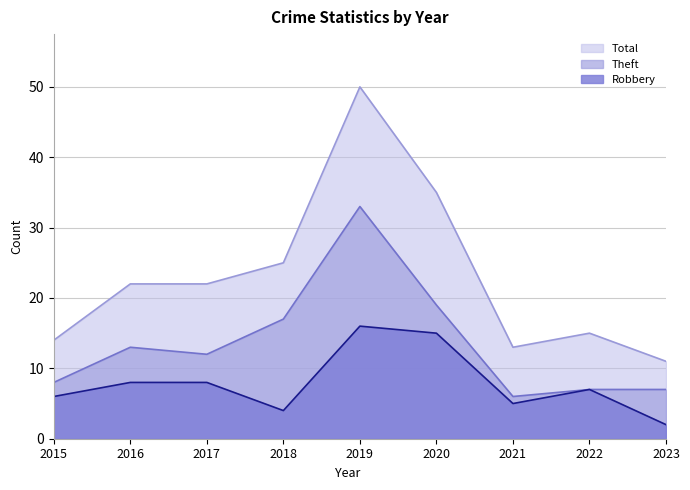

Where is the first local minimum for Robbery (line)?

2018